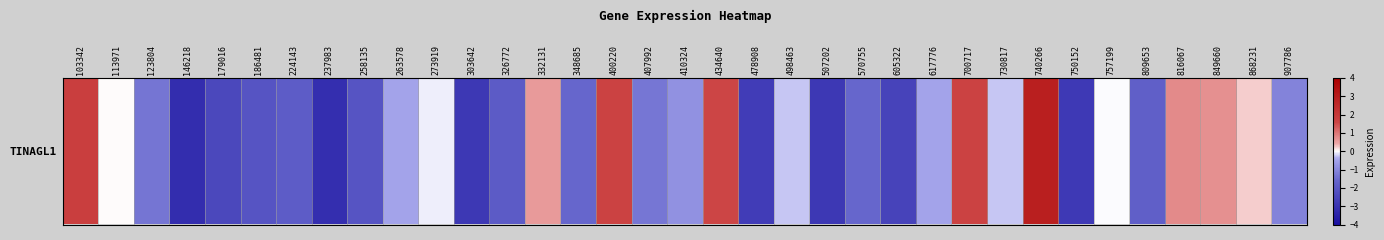

How many negative values are there?

25